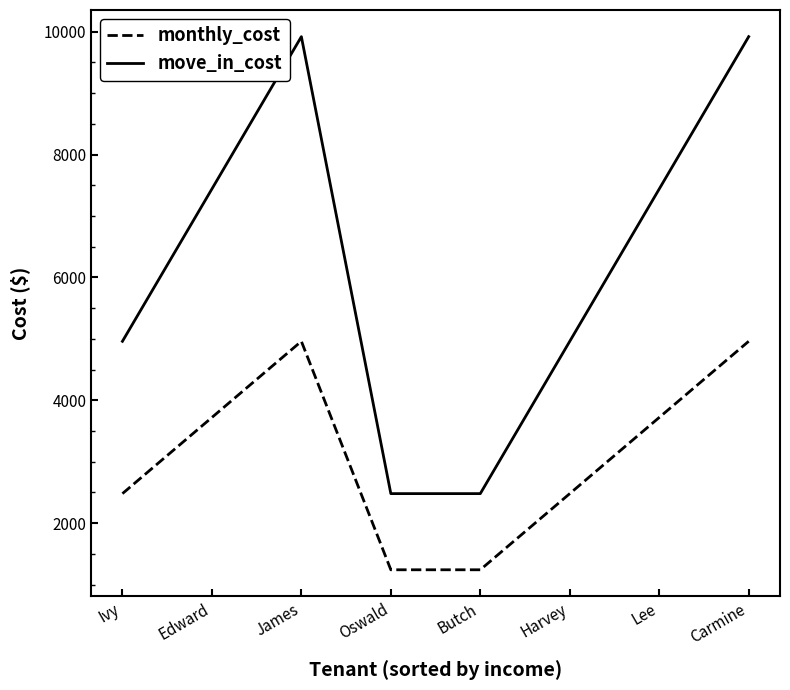

What is the smallest value displayed?

1240